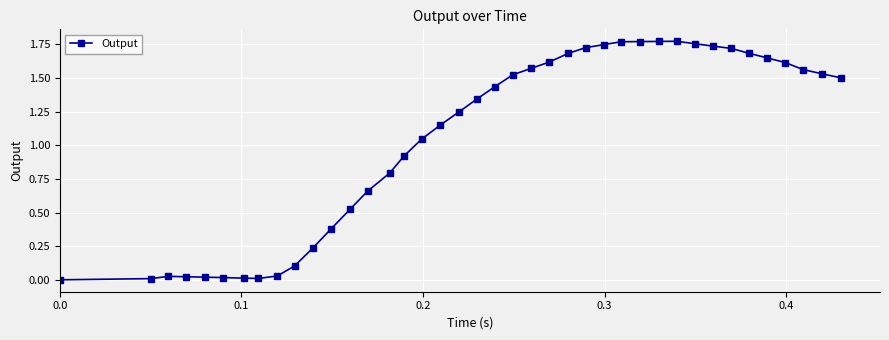

What is the sum of all values?

41.7